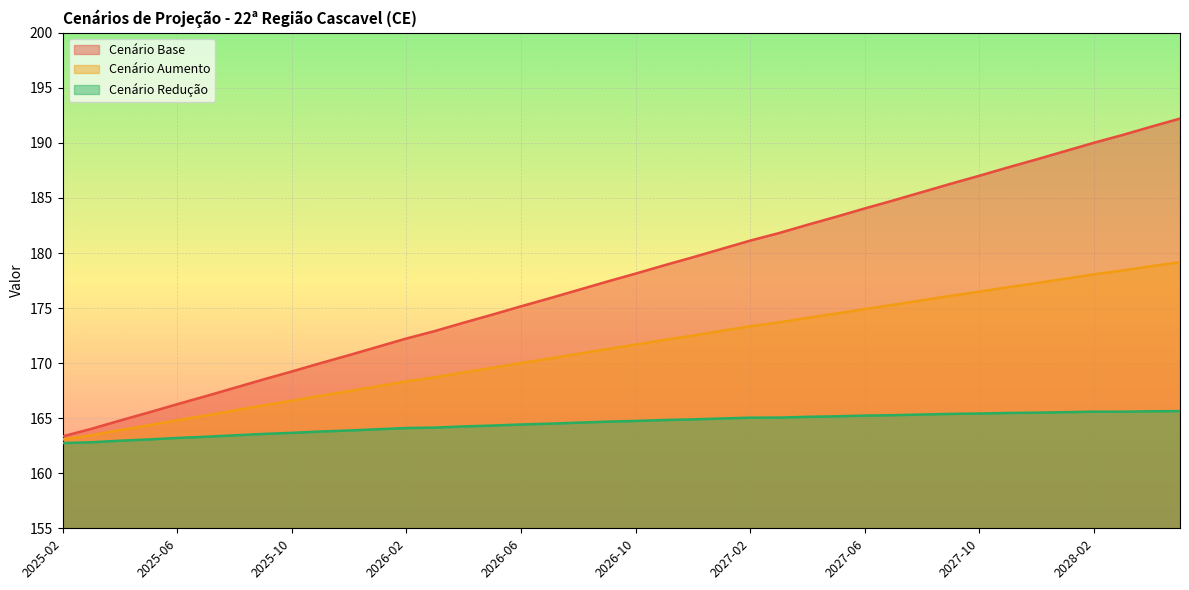

What is the value of the cenario_base point at the 17th from the left?

175.2